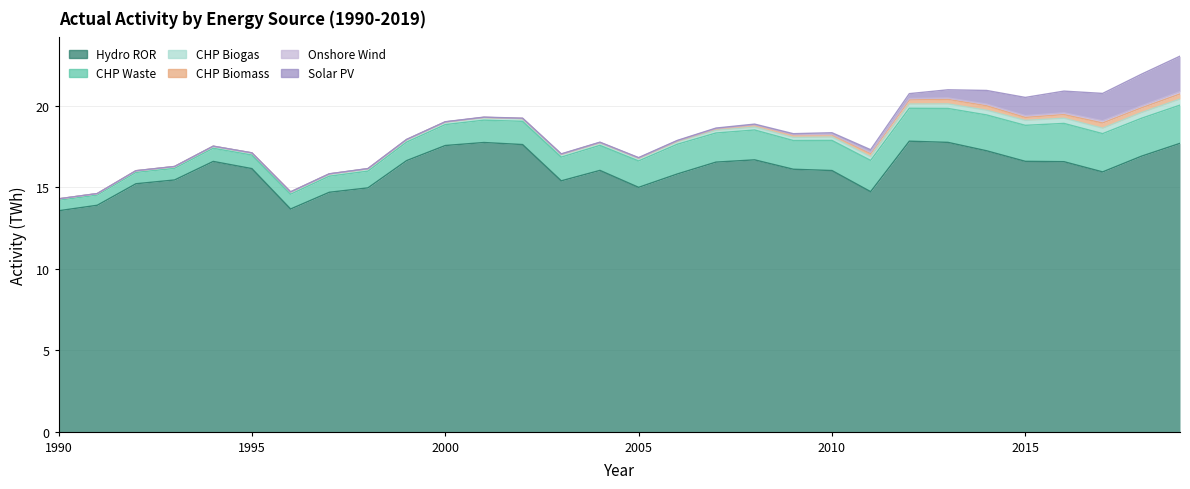

At how many categories does at least one series exceed 5?

30